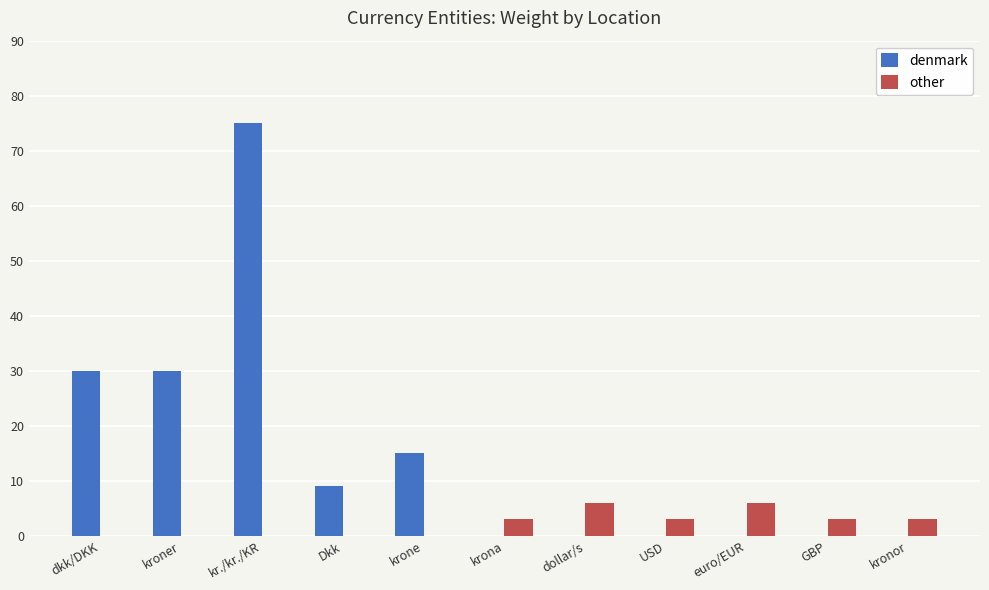

Is it true that other equals 4 at Dkk?

False